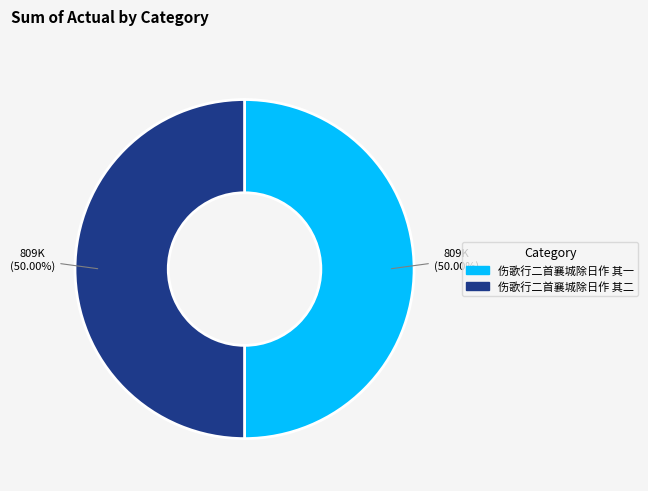

What is the total percentage of 伤歌行二首襄城除日作 其一 and 伤歌行二首襄城除日作 其二?

100.0%